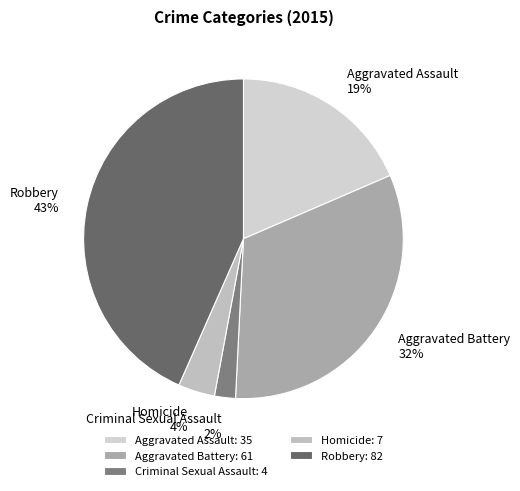

Is it true that Aggravated Battery is 26% of the pie?

False